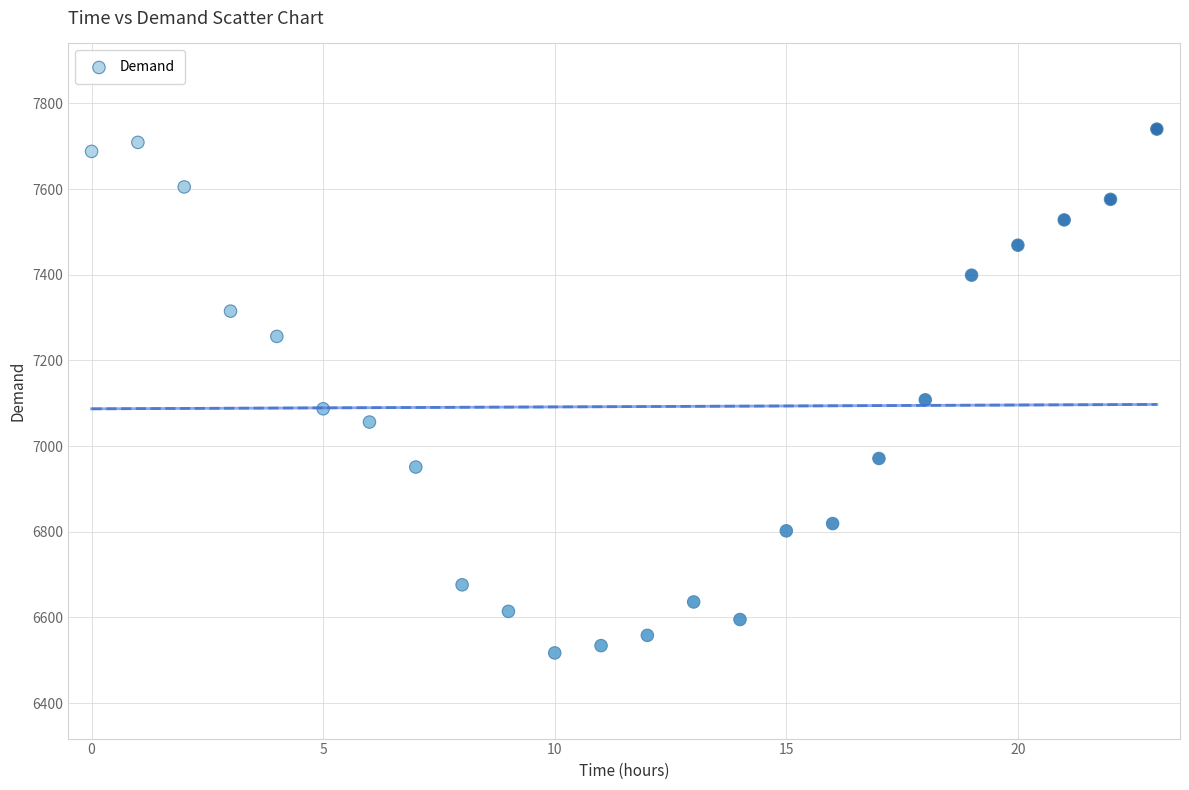

What Y value in the scatter plot is closest to 7128?

7108